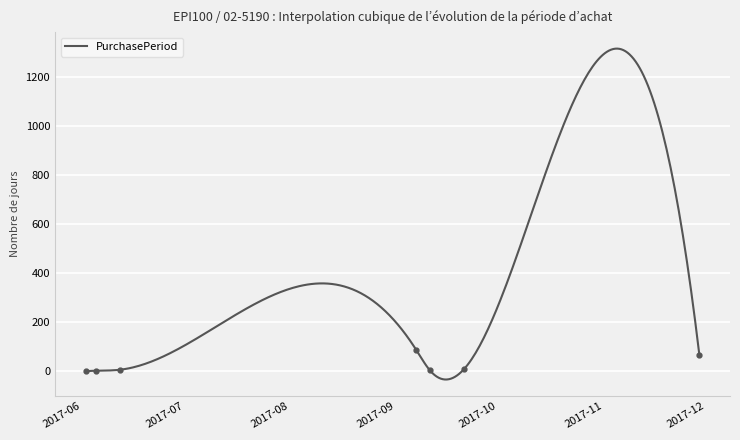

How many lines are shown in the chart?

1